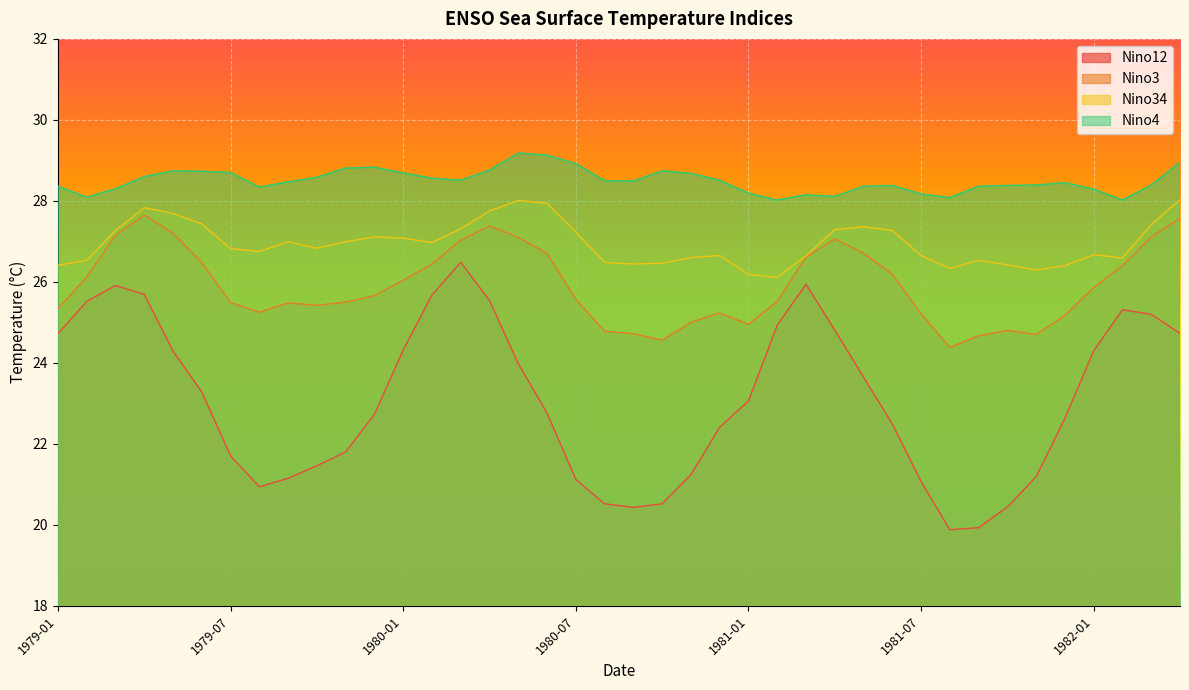

At which label does Nino12 first exceed 23?

1979-01